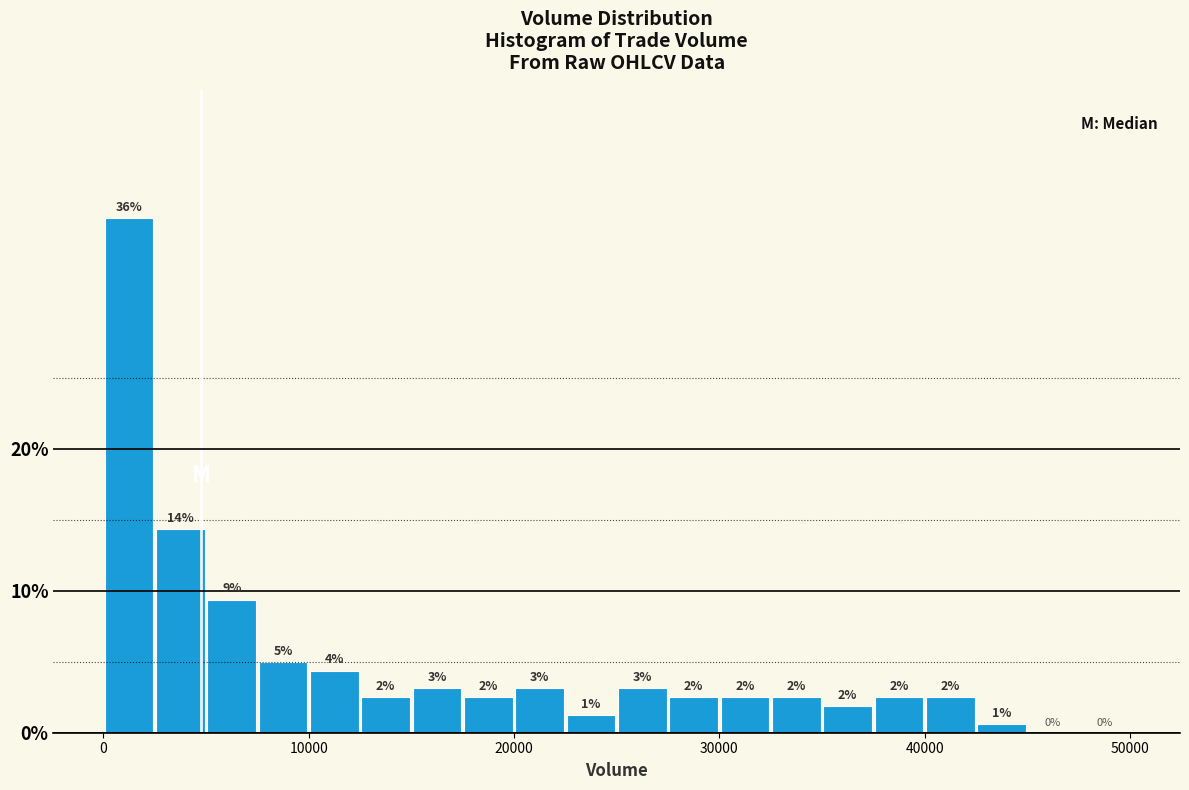

Around what value on the x-axis is the tallest bar? Give the approximate position of its centre, as read against the axis.

1000